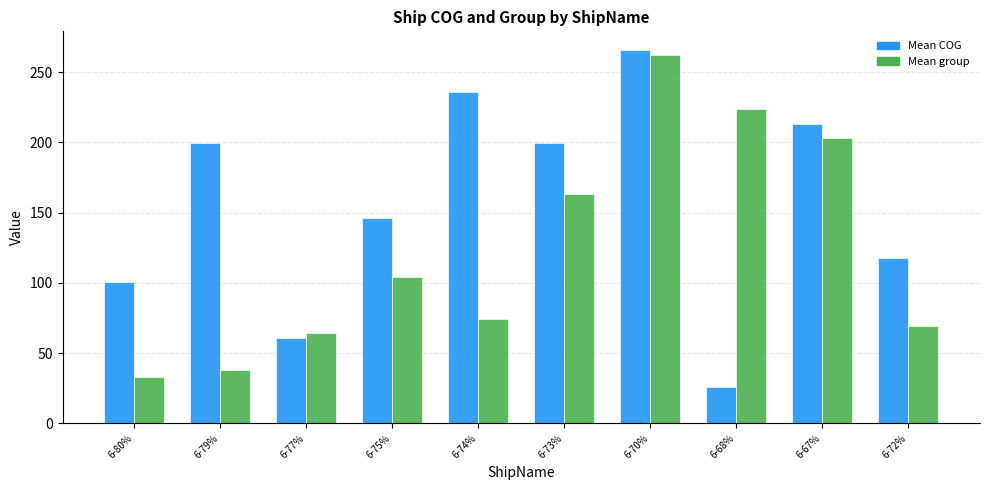

What is the difference between the maximum and minimum values in the Mean COG series?

239.7